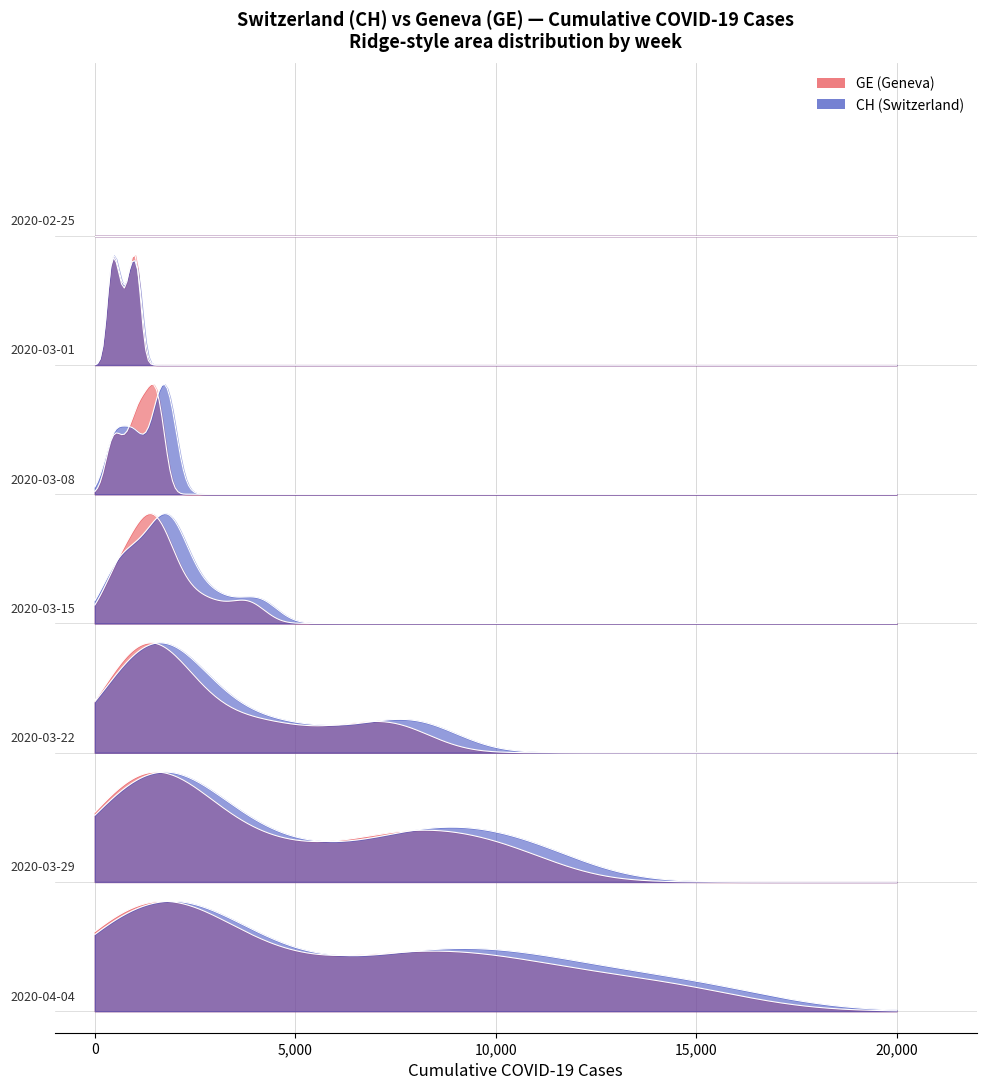

What is the label of the 18th point from the right?

22